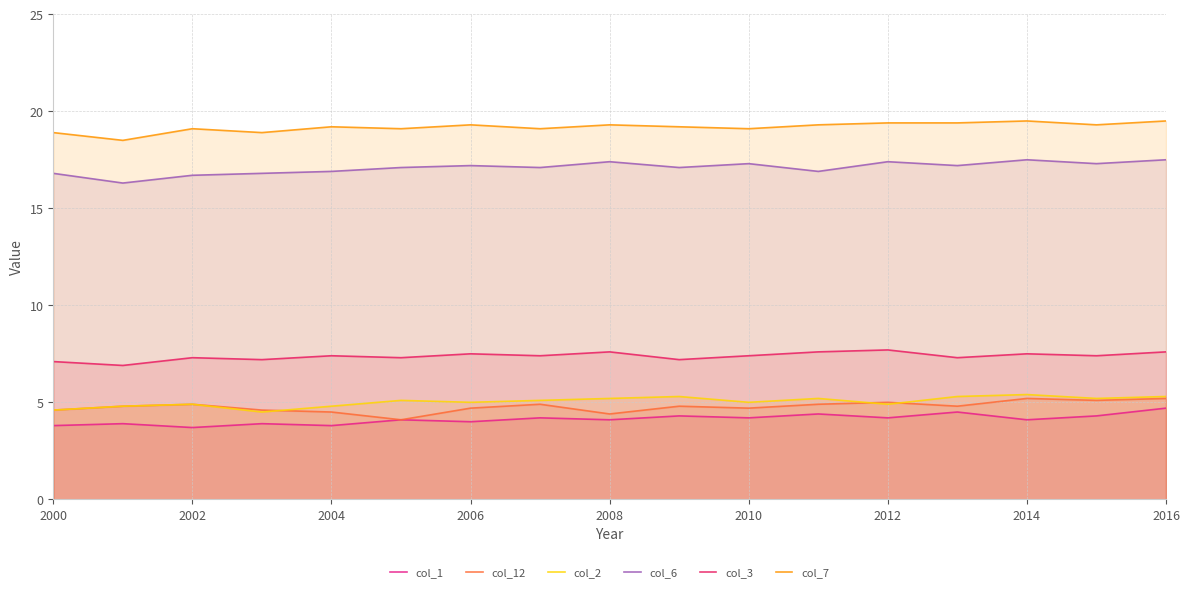

List the series in order of their peak value, highest first.

col_7, col_6, col_3, col_2, col_12, col_1